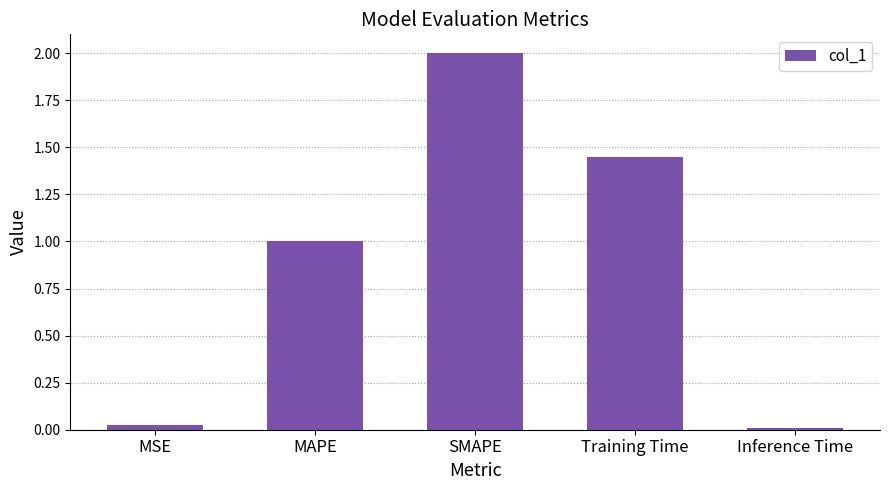

The chart shows a value of 1.0 at MAPE. True or false?

True